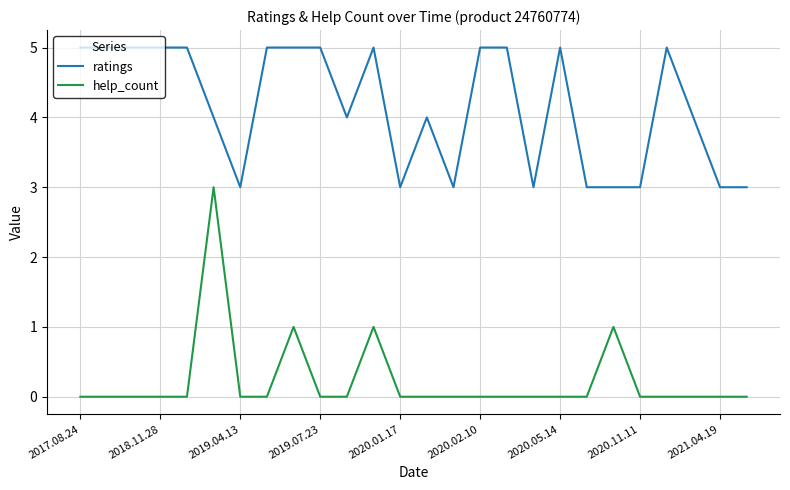

What is the greatest value displayed?

5